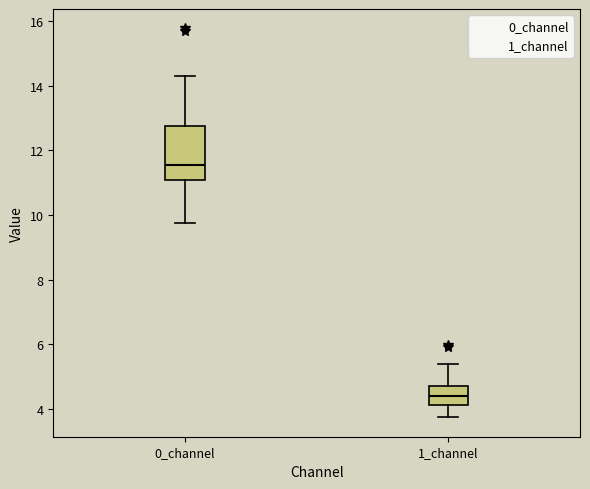

Comparing the boxes themselves (not the whiskers), which one is the tallest?

0_channel